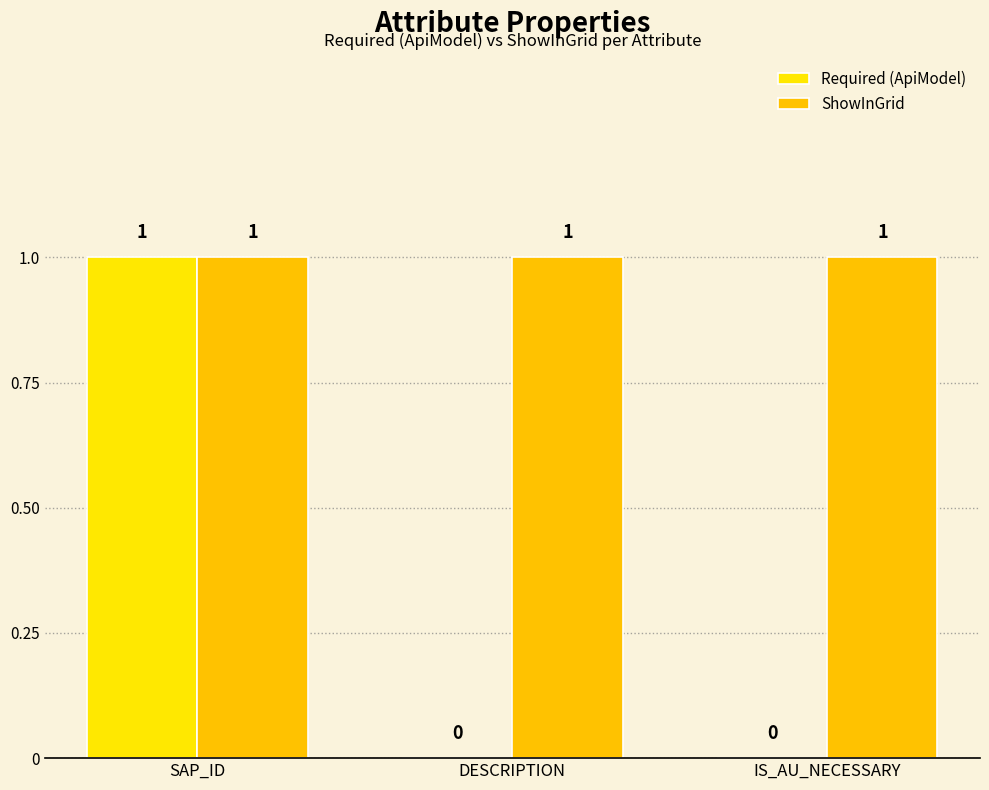

Is the value of ShowInGrid at SAP_ID greater than the value of Required (ApiModel) at IS_AU_NECESSARY?

Yes